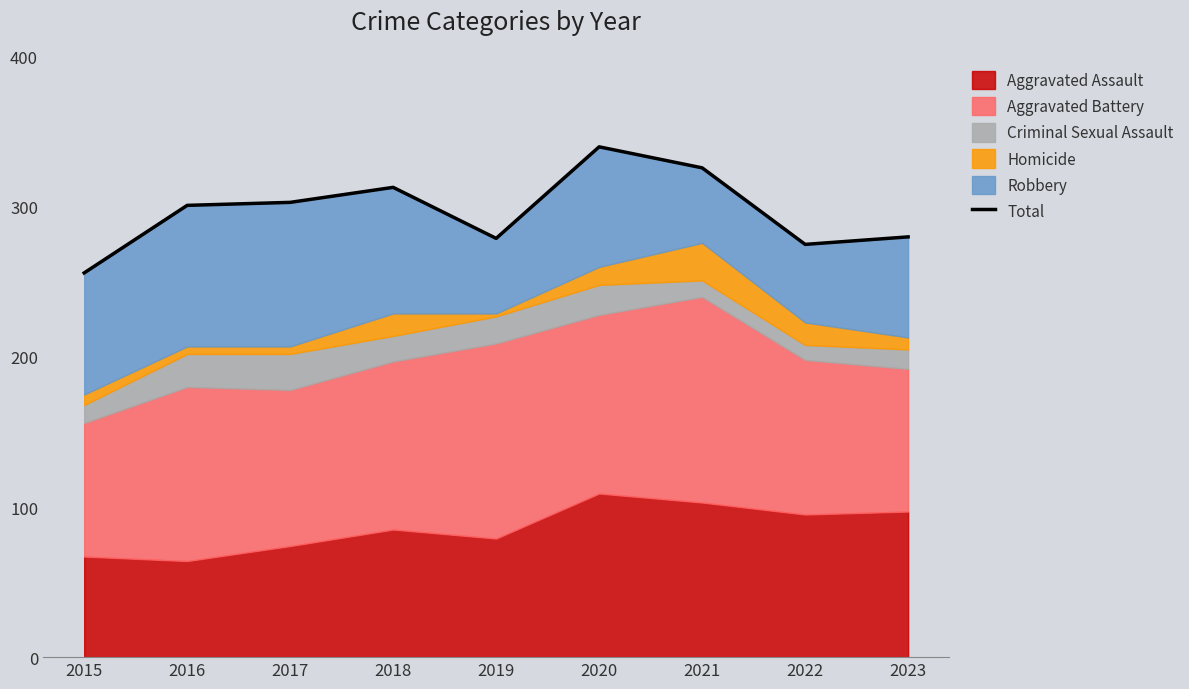

What is the sum of all values?

2673